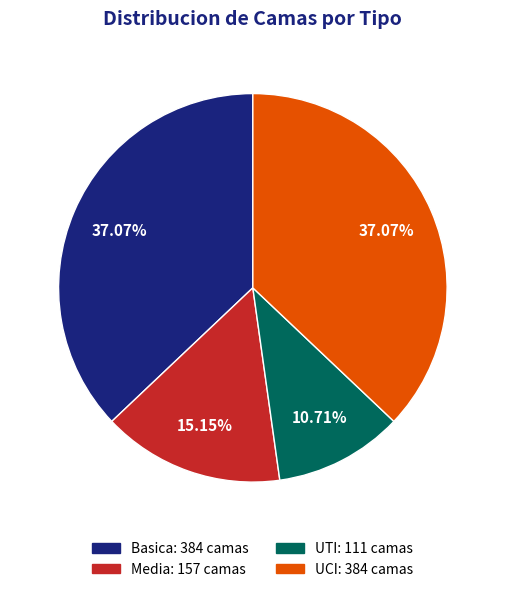

To the nearest percent, what percentage of the pie is UCI?

37%